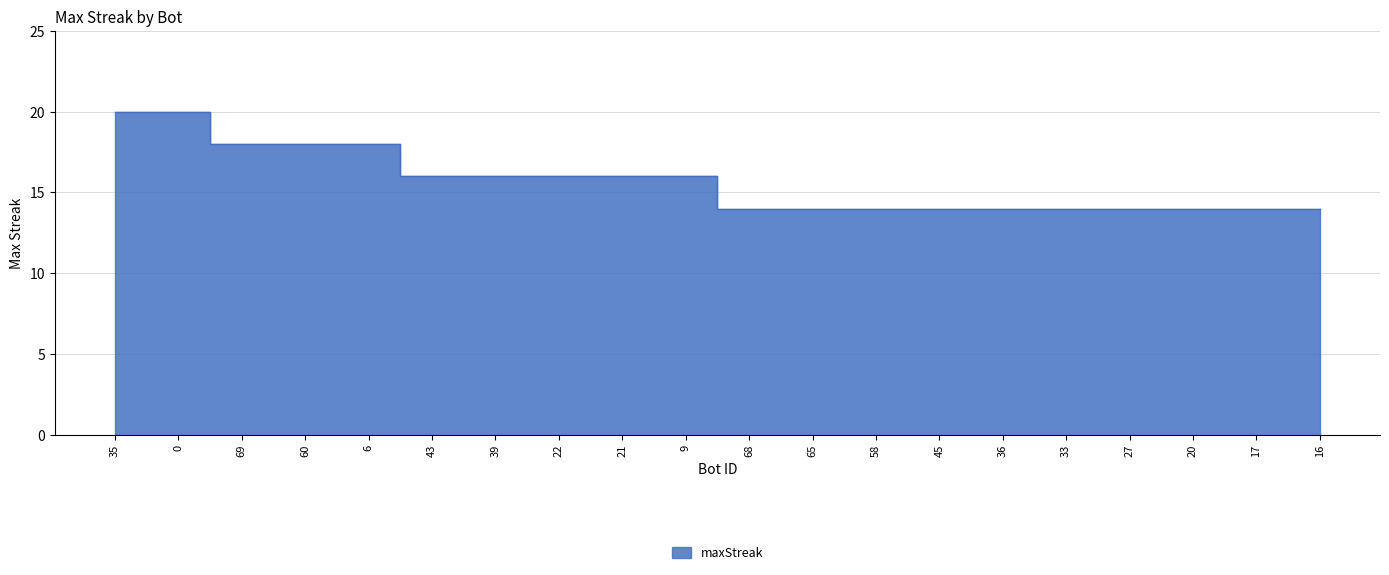

True or false: the data shows 8 at 16.

False